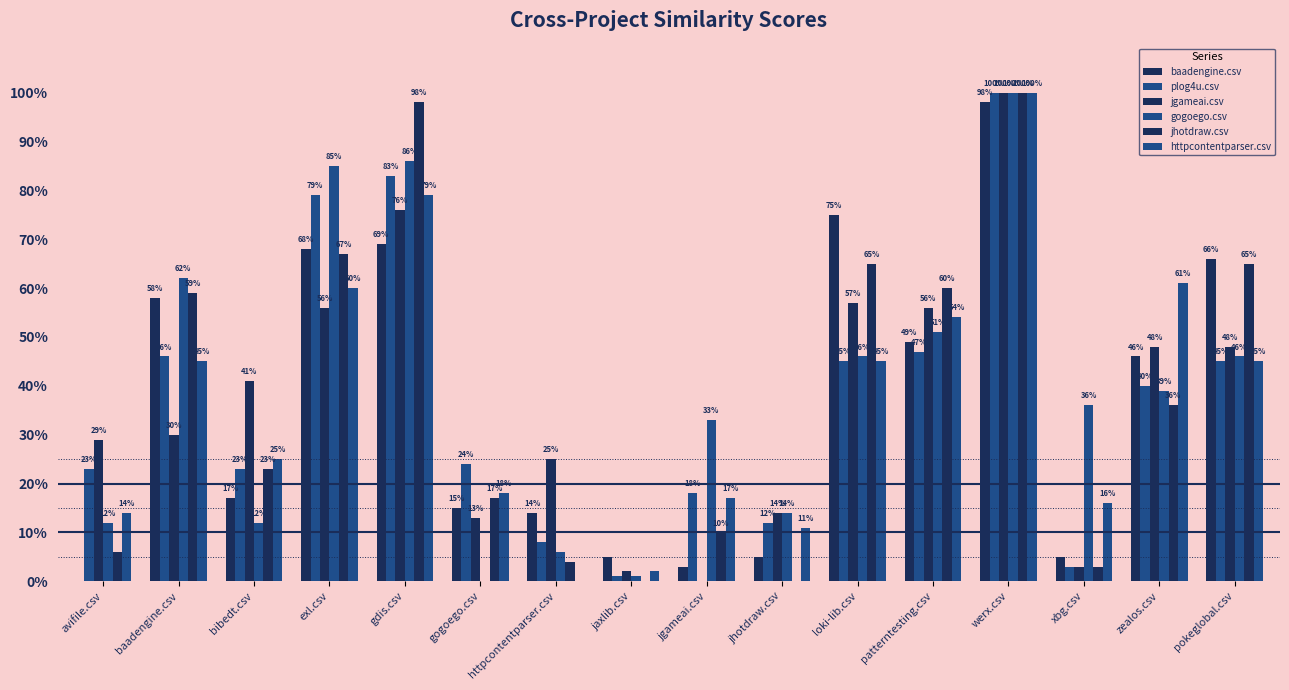

Does the chart contain stacked bars?

No